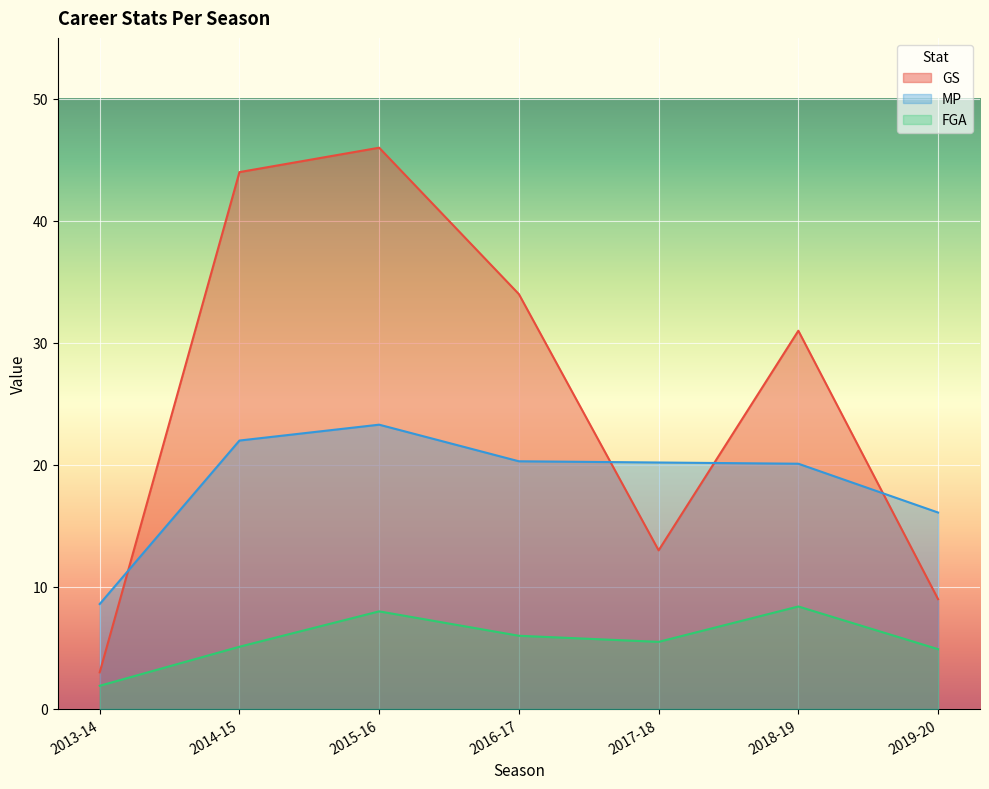

What is the label of the 1st point from the left?

2013-14